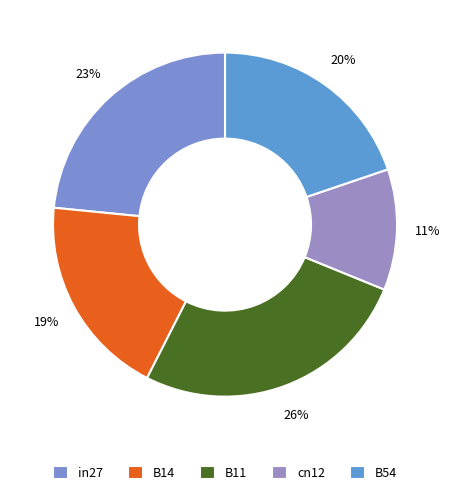

Which category has the smallest portion of the pie?

cn12